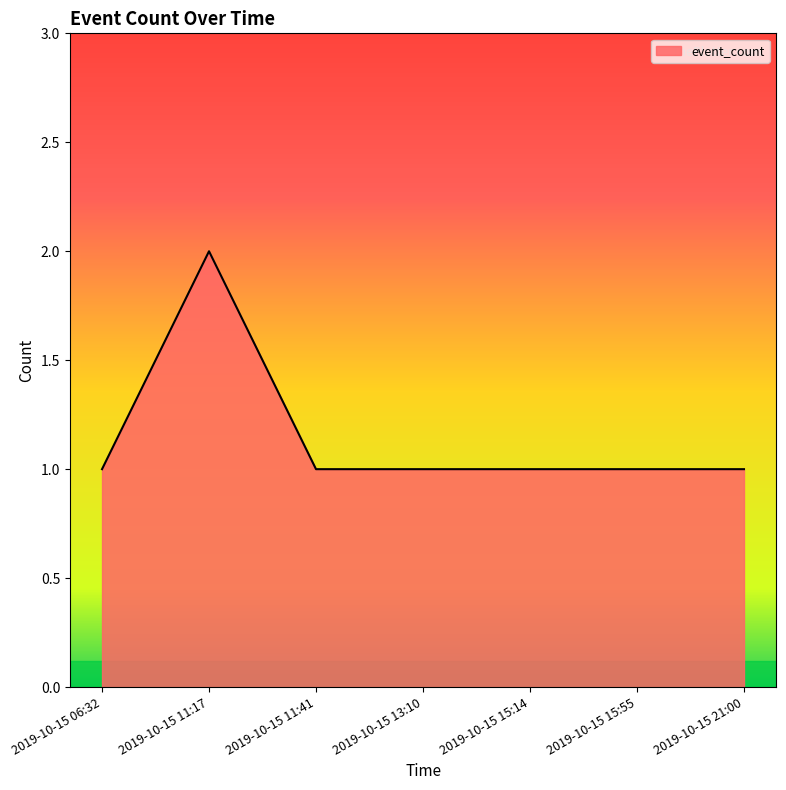

Approximately how many times larger is the value at 2019-10-15 11:17 compared to 2019-10-15 21:00?

2.0